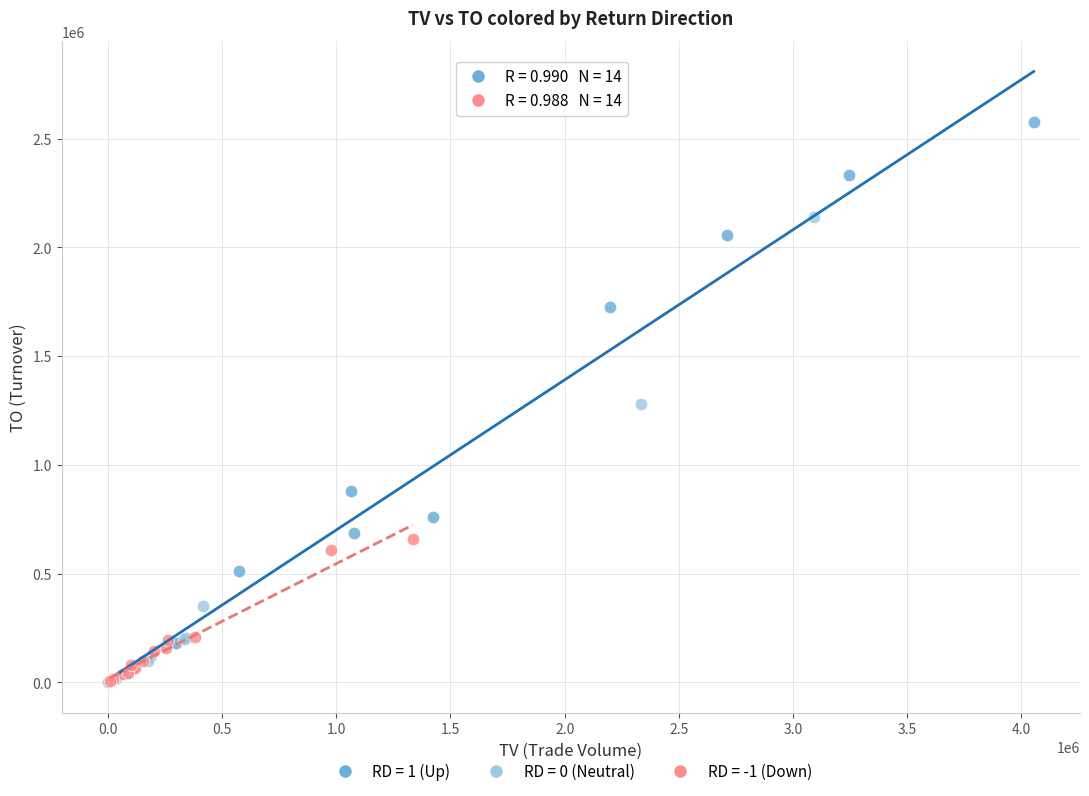

Which series has the largest Y range (max minus min)?

RD = 1 (Up)